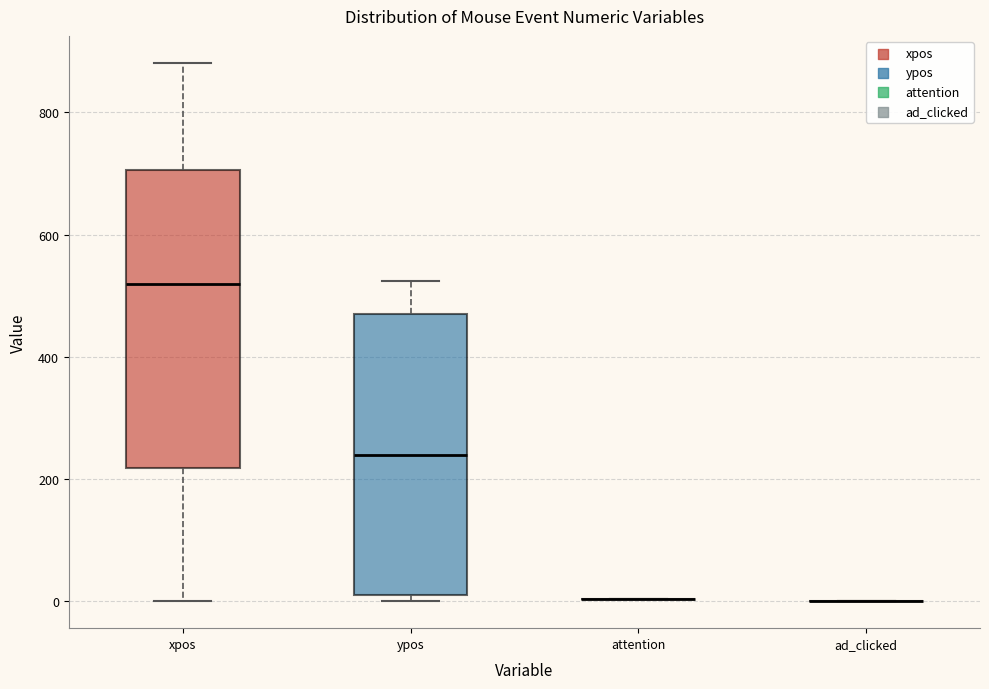

Reading left to right, read every box against the y-axis: the position of its median line, the range the box covers, and the ends of its whiskers. The values are not printed on the chart, so give them approximately, as read against the axis.

xpos: median 520, box 220 to 700, whiskers 0 to 880
ypos: median 240, box 20 to 480, whiskers 0 to 520
attention: box collapsed to a line at 0, whiskers 0 to 0
ad_clicked: box collapsed to a line at 0, whiskers 0 to 0